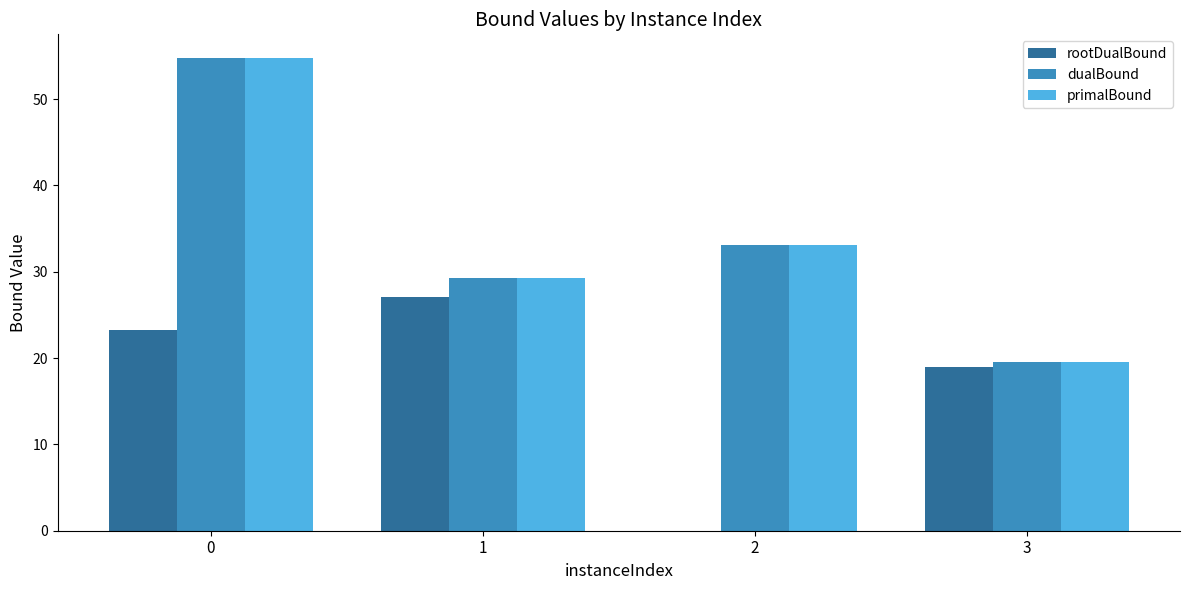

Are the bars grouped side by side (vs. stacked)?

Yes